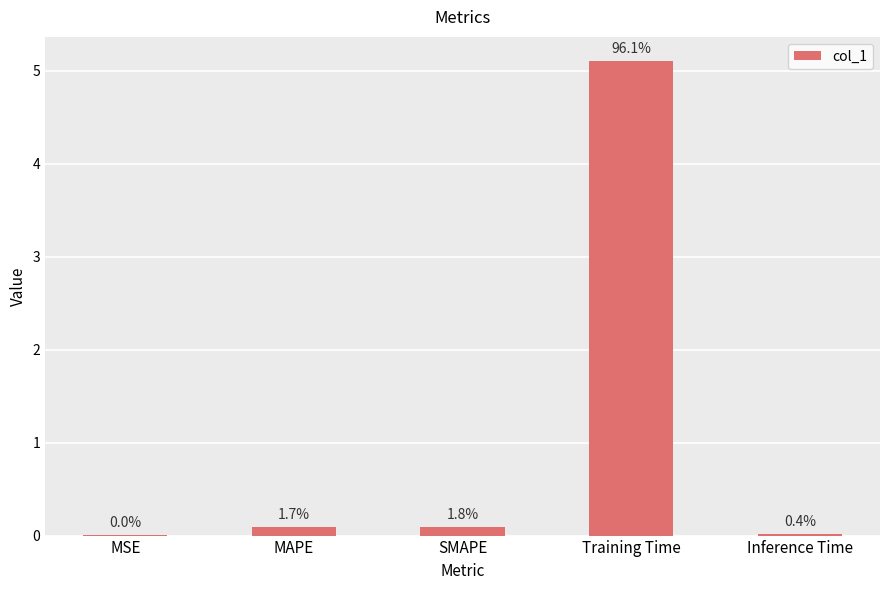

The value at Training Time is 1.1. True or false?

False